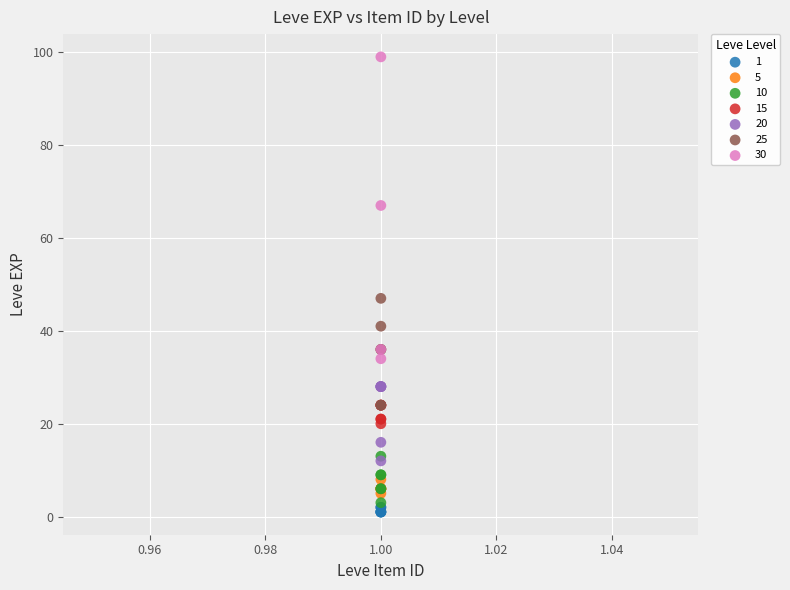

Which series has the largest Y range (max minus min)?

30